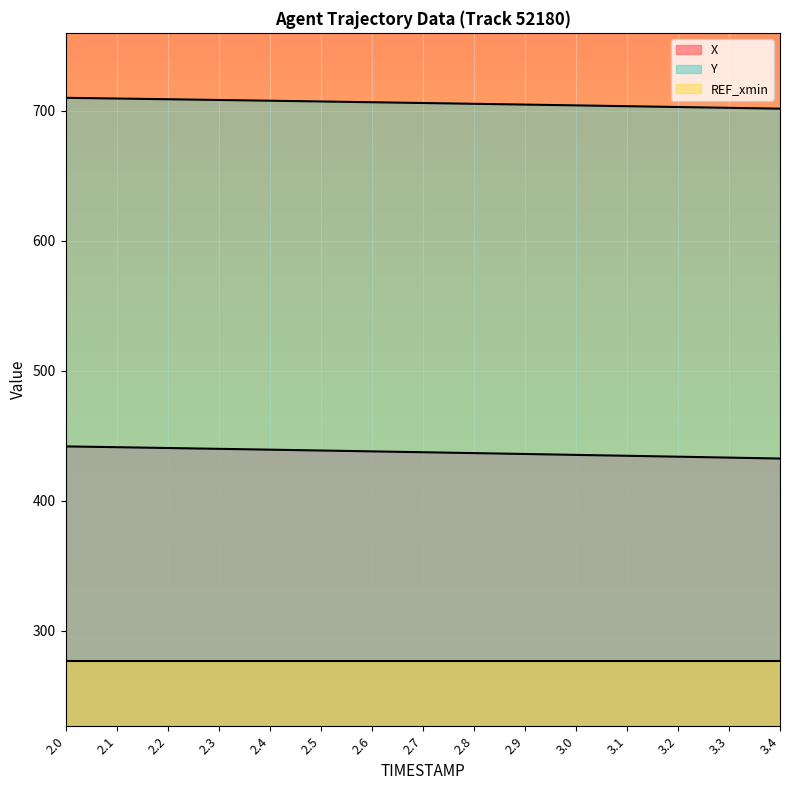

What is the difference between the second highest and second lowest values in the Y series?

7.2